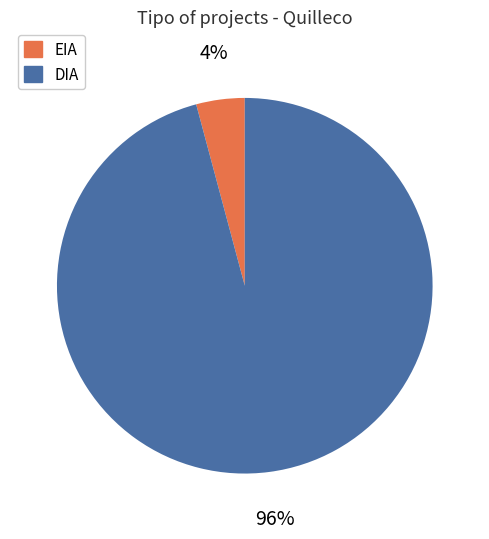

Which has a higher value, DIA or EIA?

DIA